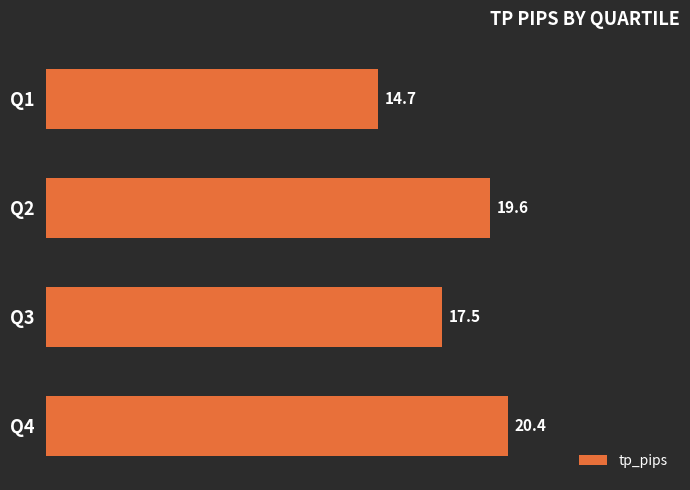

True or false: the data shows 4.9 at Q1.

False